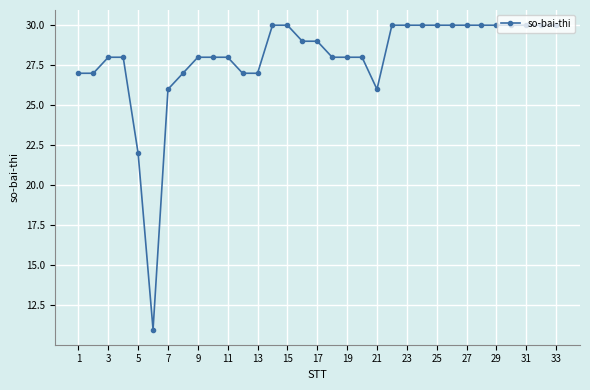

What is the maximum value shown in the chart?

30